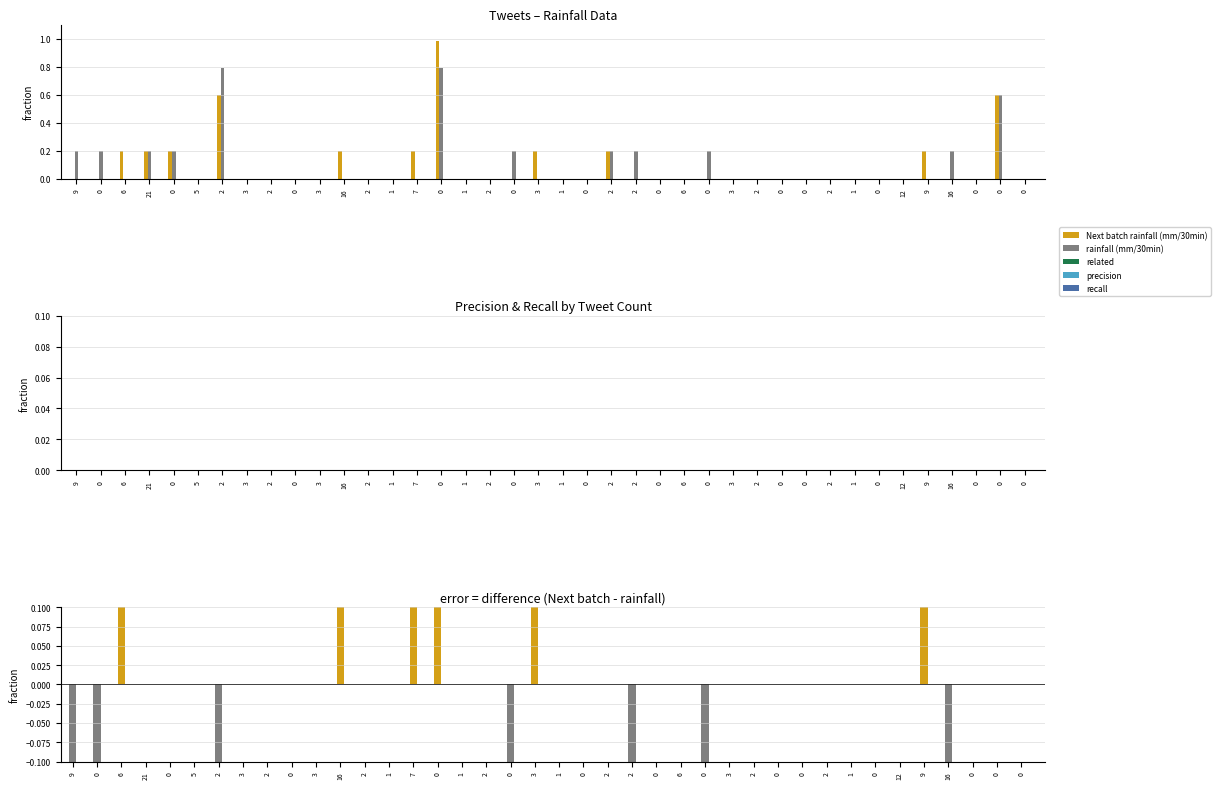

Which category has the highest value in the rainfall (mm/30min) series?

2